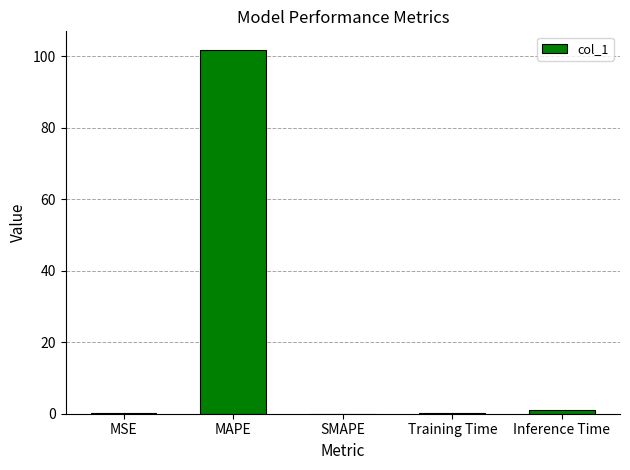

What is the maximum value shown in the chart?

101.8